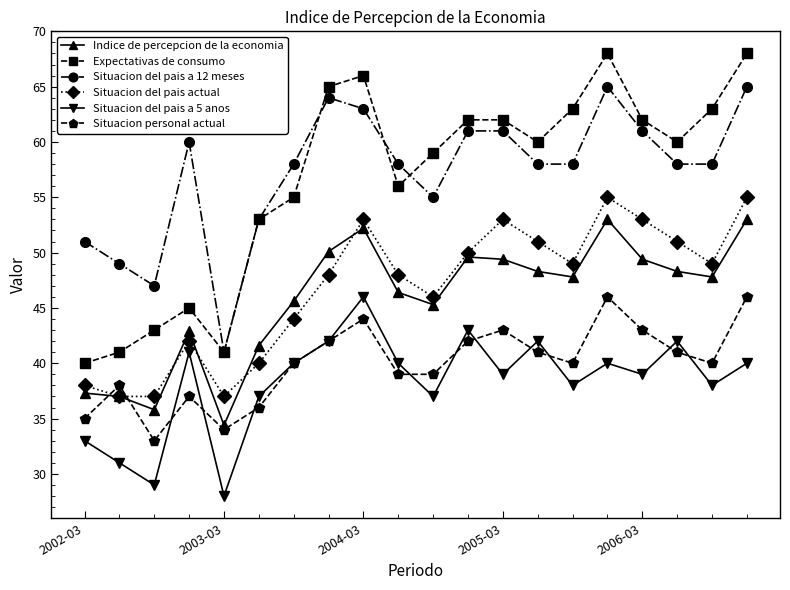

How many lines are shown in the chart?

6